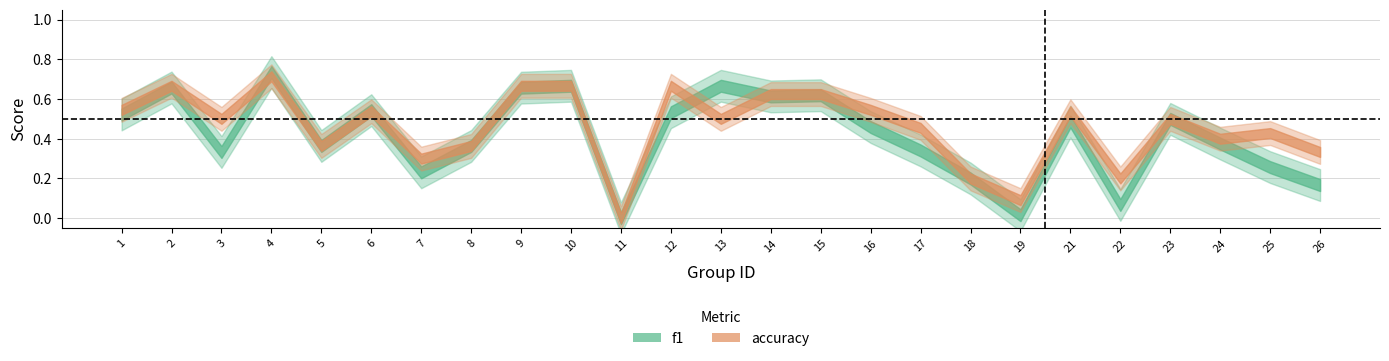

Which has a higher value, 7 or 5?

5